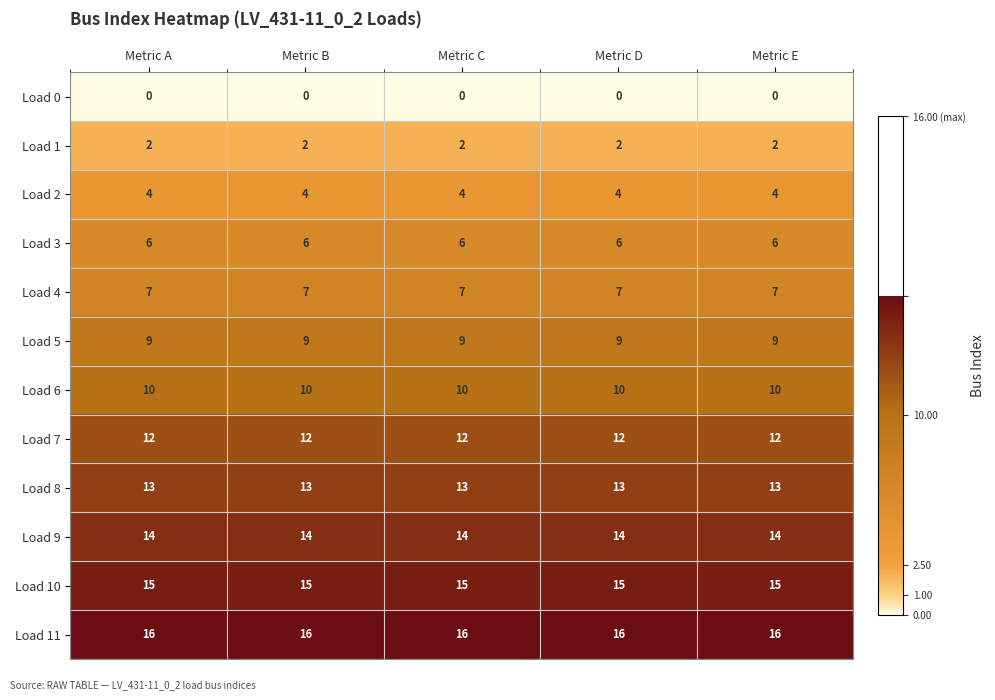

Rank the series at Metric D from lowest to highest value.

Load 0, Load 1, Load 2, Load 3, Load 4, Load 5, Load 6, Load 7, Load 8, Load 9, Load 10, Load 11